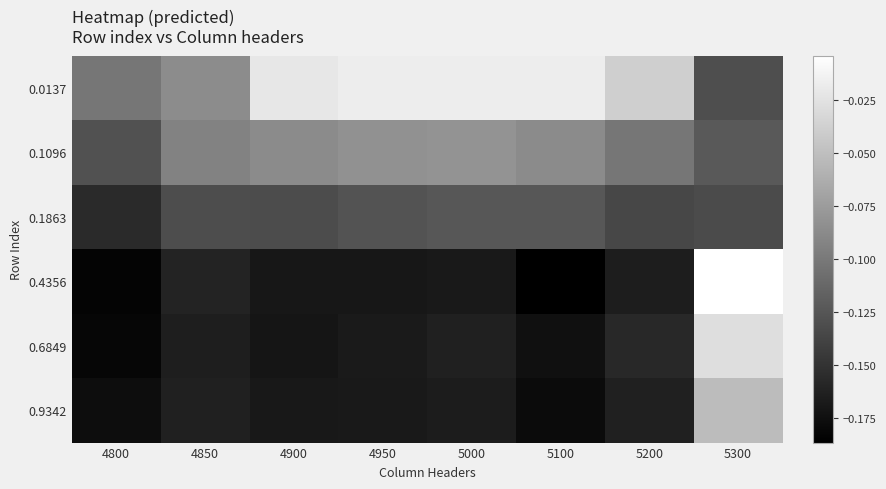

Rank the series at 5300 from lowest to highest value.

0.1863, 0.0137, 0.1096, 0.9342, 0.6849, 0.4356